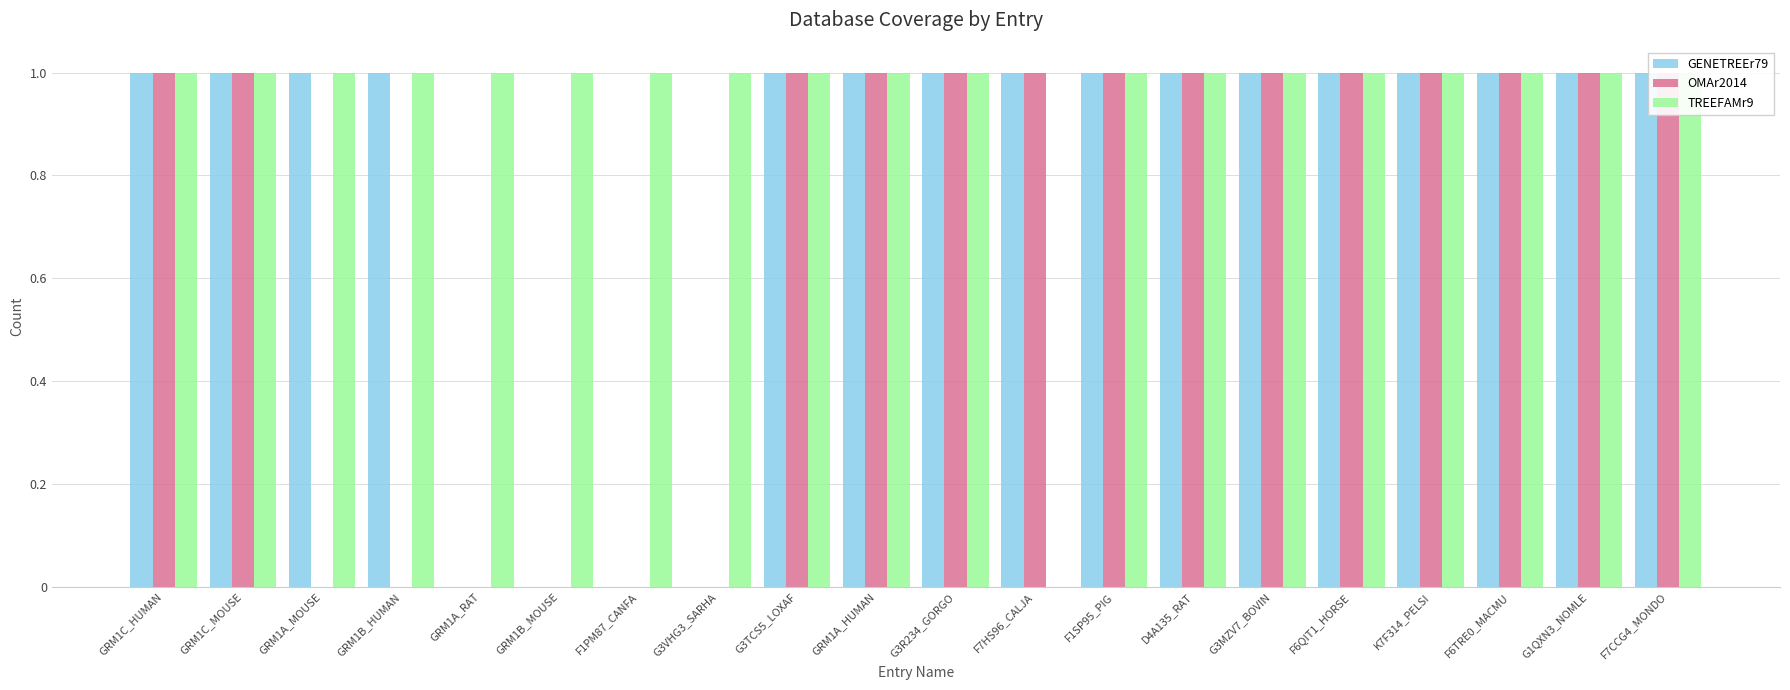

What are all the series names shown in the legend?

GENETREEr79, OMAr2014, TREEFAMr9